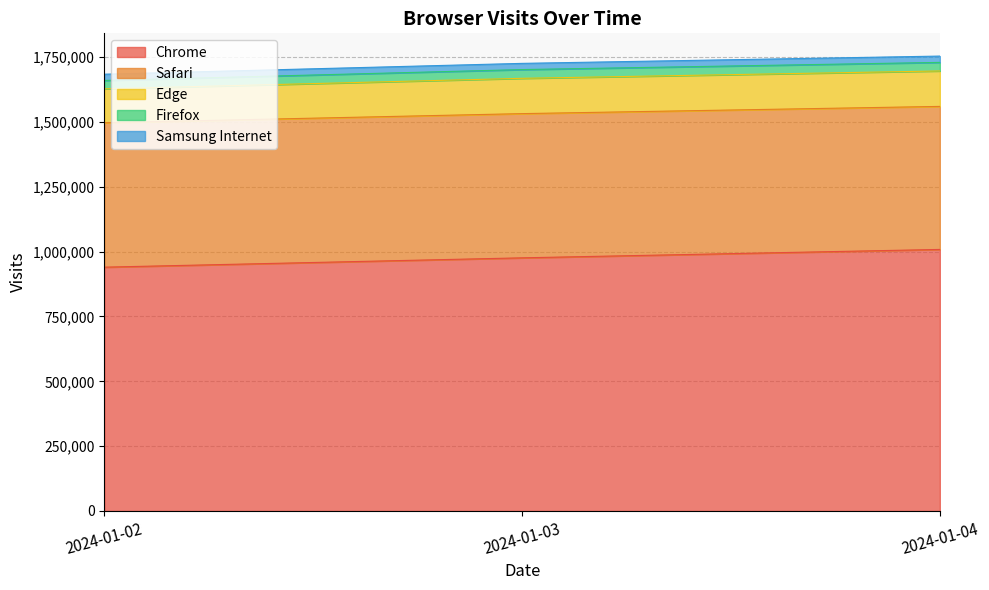

Which series has the largest total across all categories?

Chrome